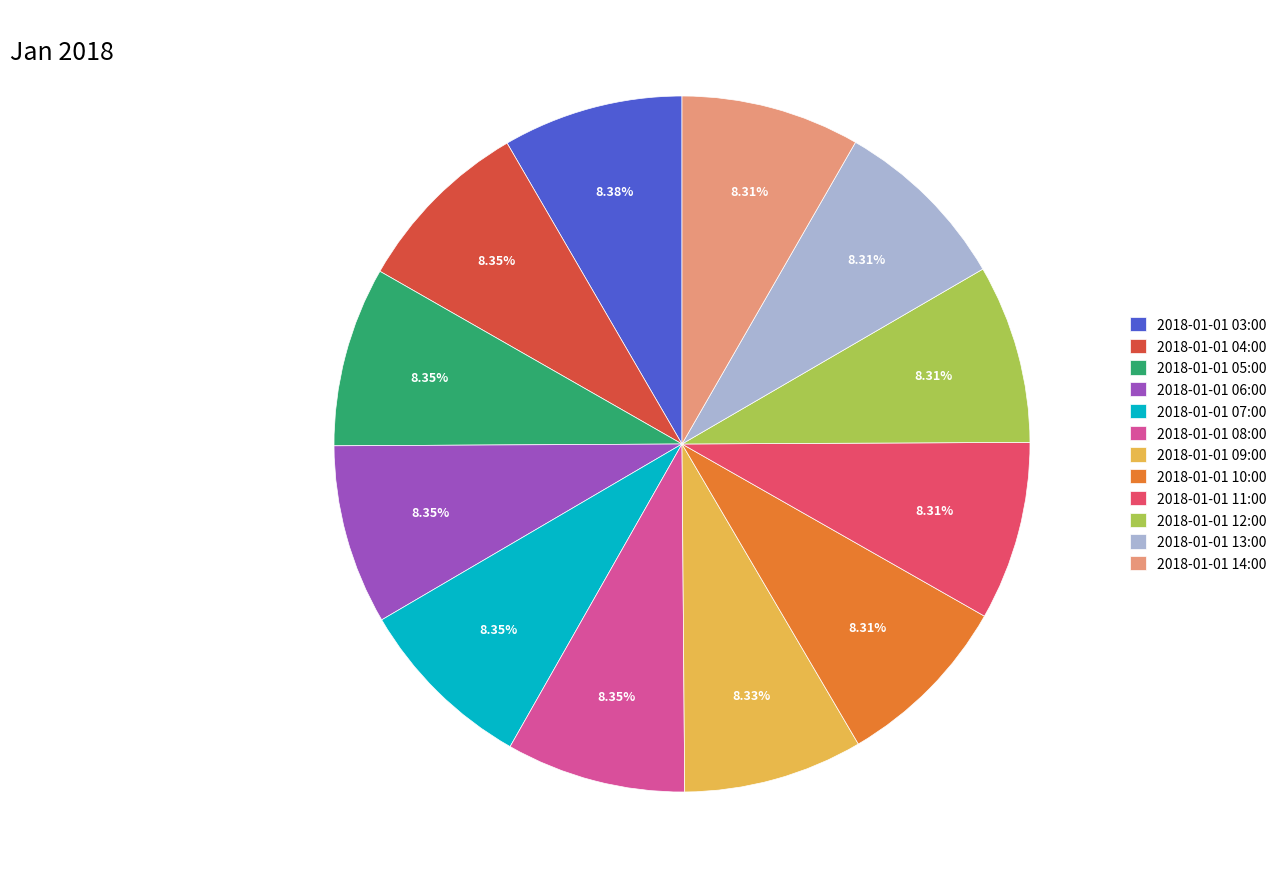

What percentage is the 2018-01-01 12:00 slice, to the nearest percent?

8%